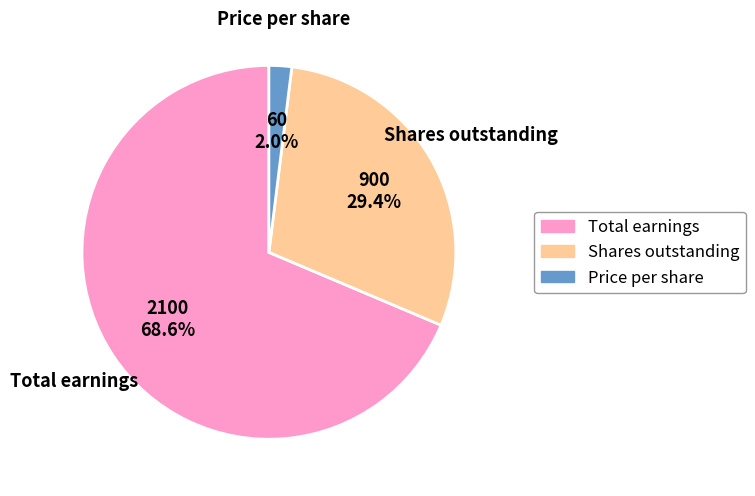

What is the largest slice in the pie chart?

Total earnings